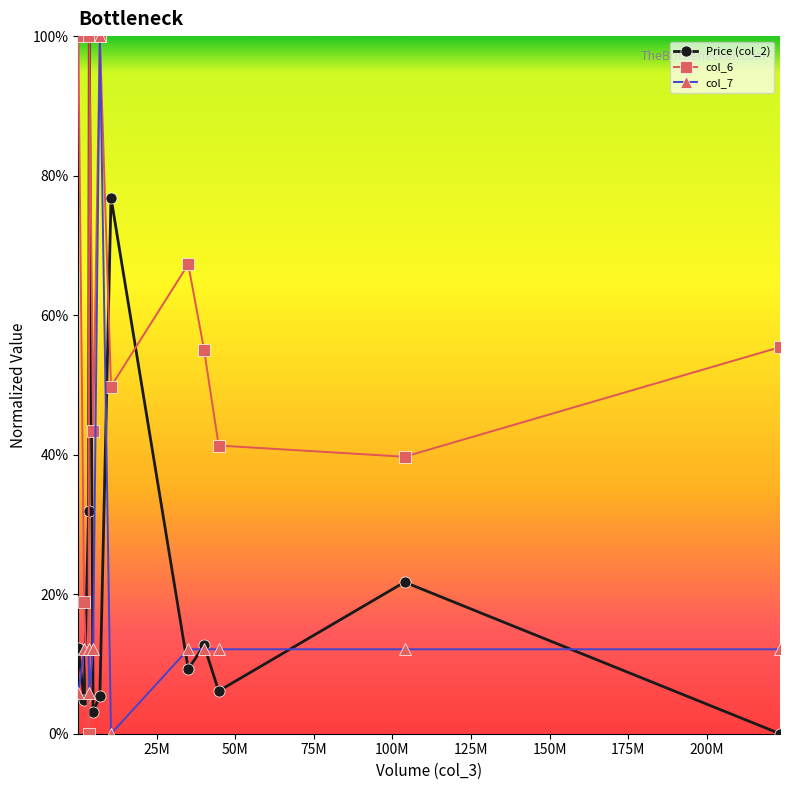

What is the value of the Price (col_2) point at the 8th from the left?

0.1